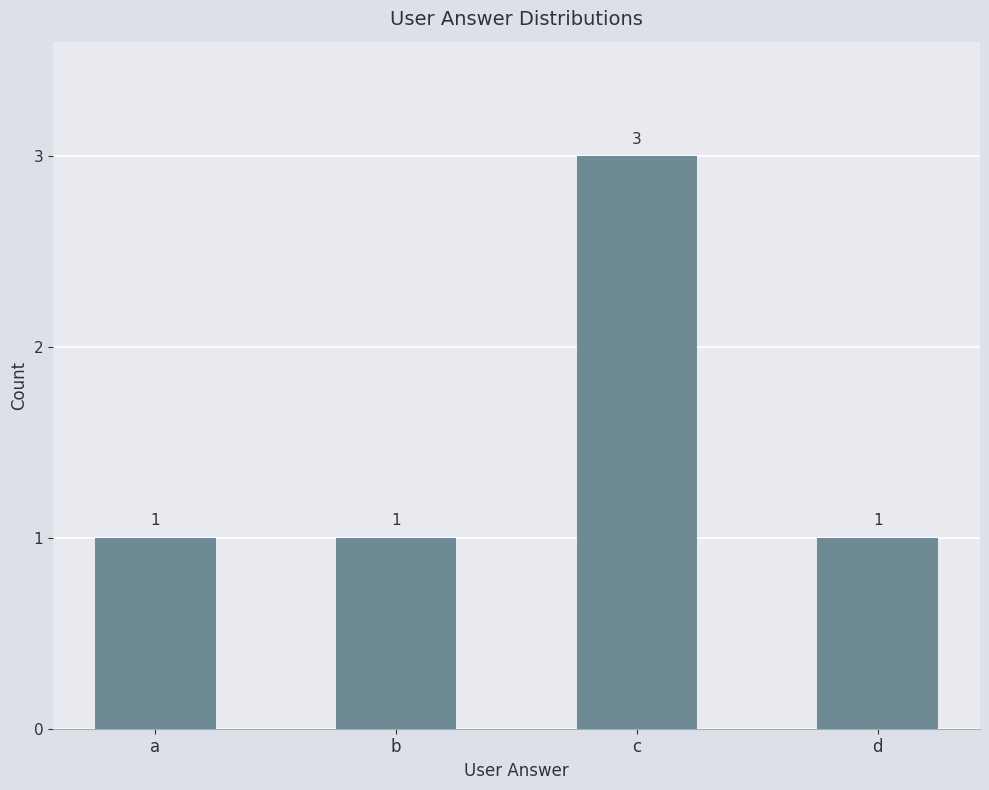

Are the bars horizontal?

No